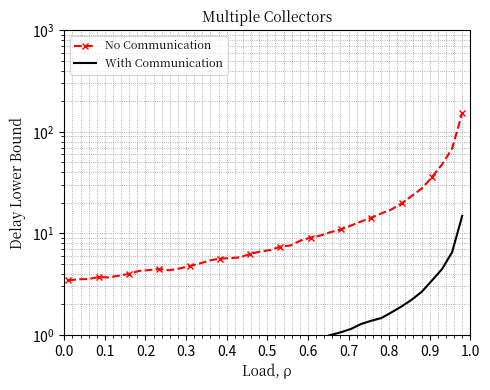

What are all the series names shown in the legend?

No Communication, With Communication